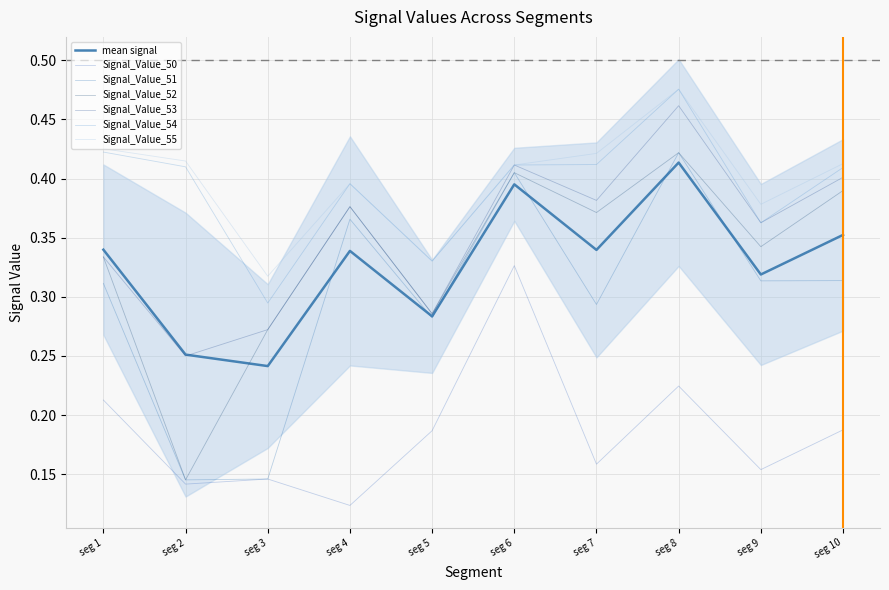

What is the value of the Signal_Value_52 point at the 5th from the left?

0.3